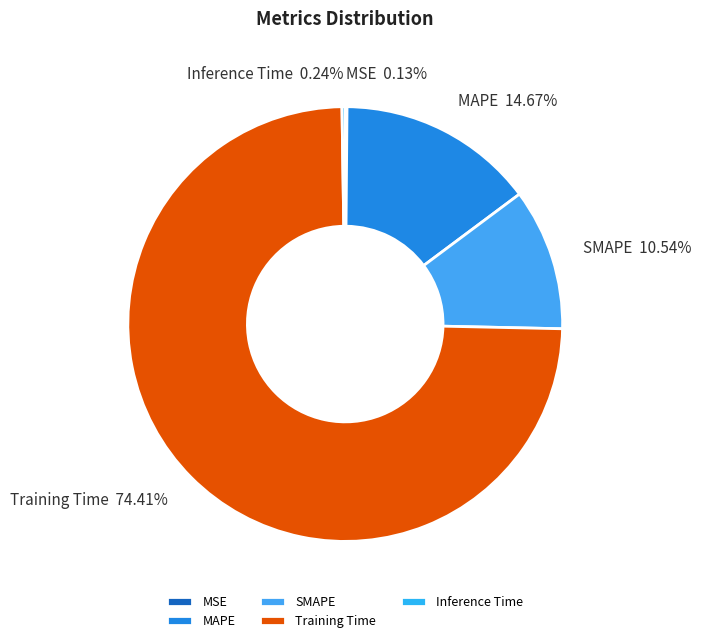

To the nearest percent, what percentage of the pie is MAPE?

15%